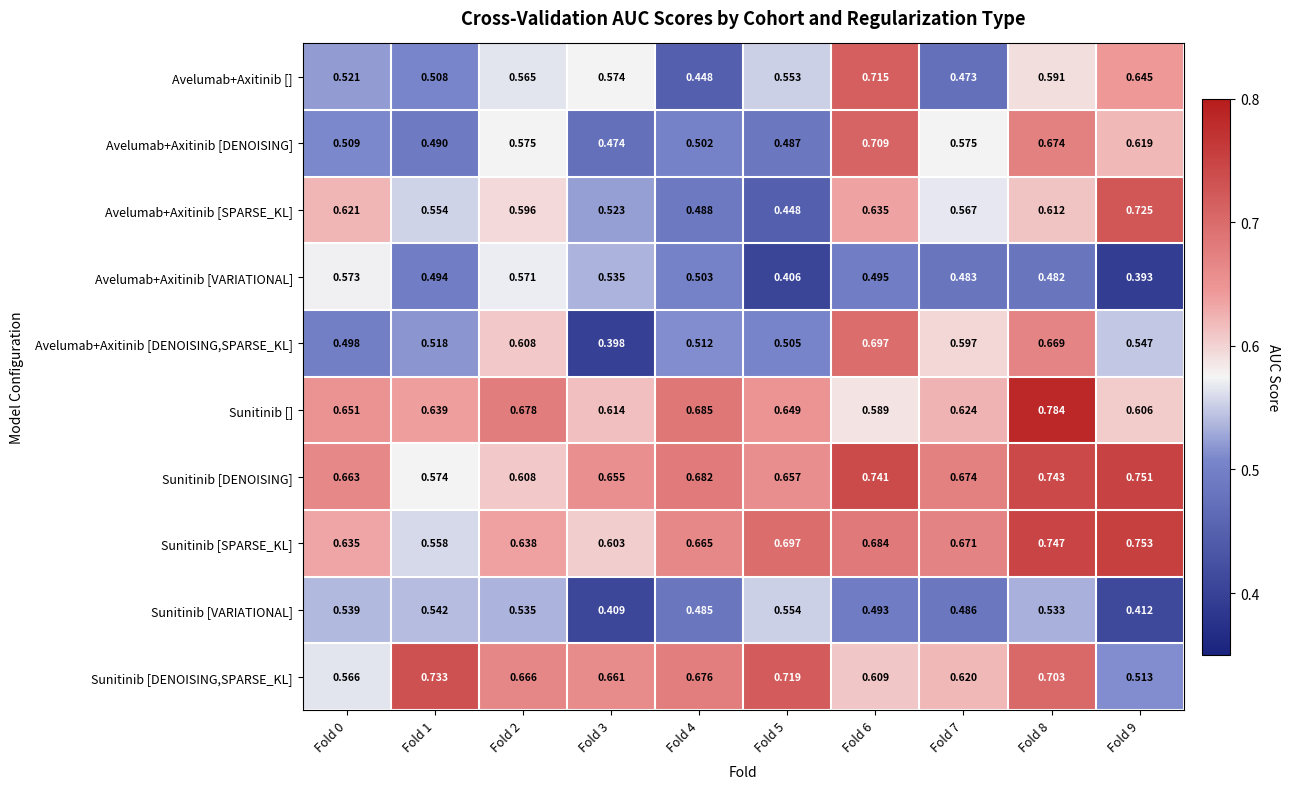

Which category has the highest value across all series?

Fold 8